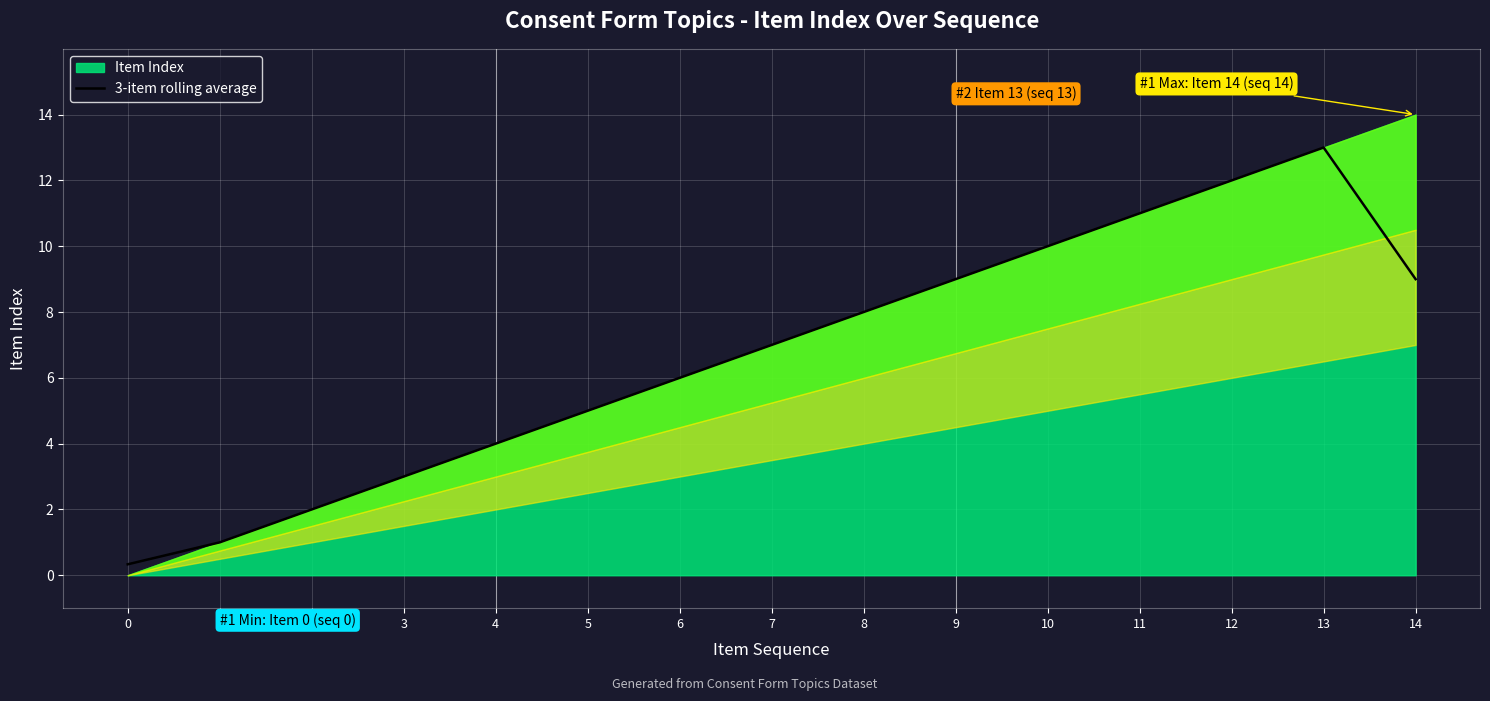

Where is the data nearest to the value 6?

6